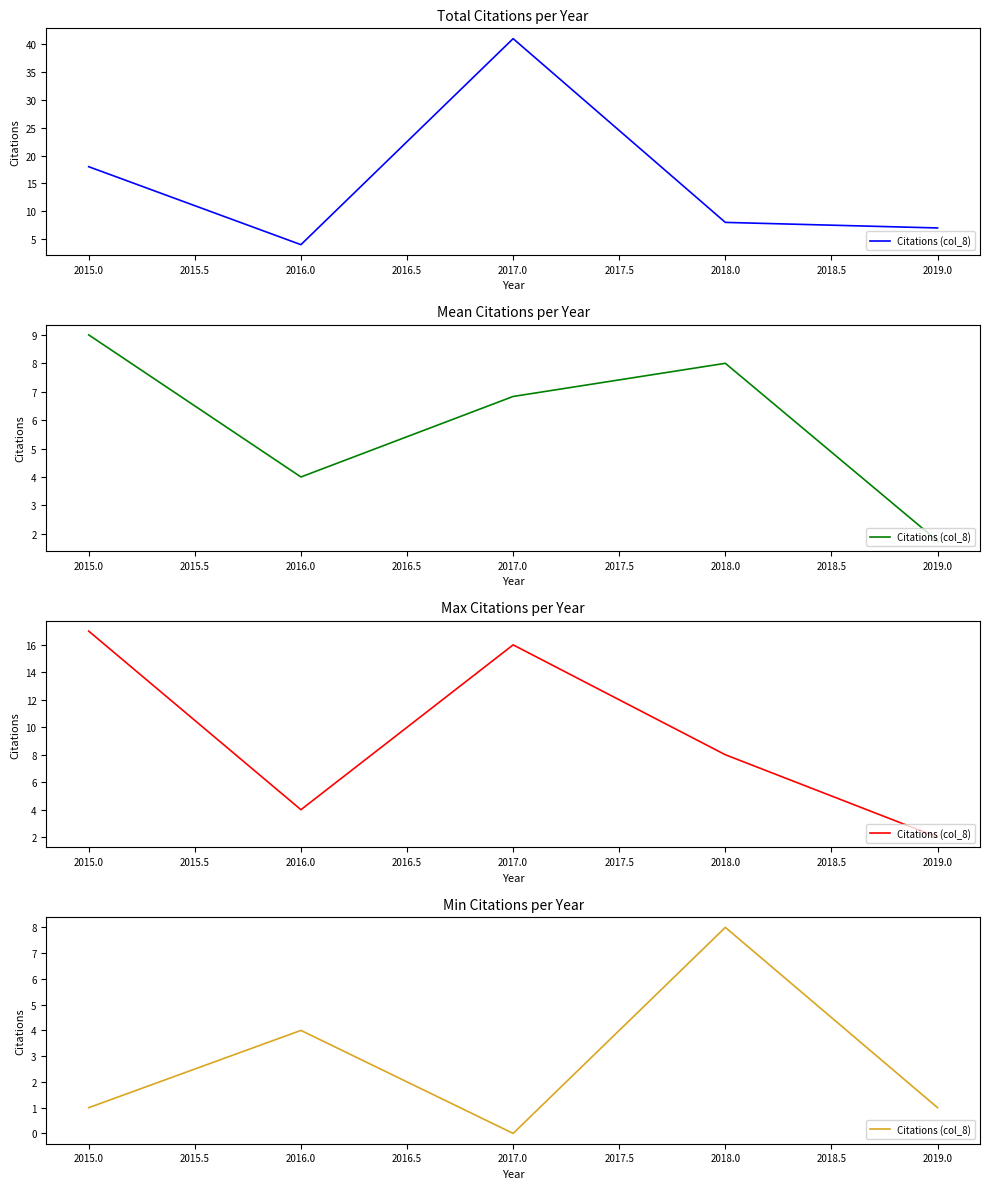

How many interior local peaks (higher than both neighbors) does the data have?

2